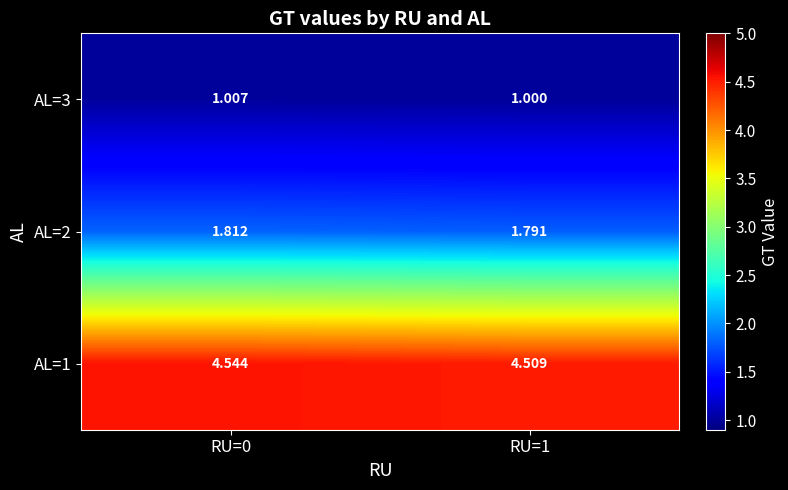

Which series has the largest range (max minus min)?

AL=1